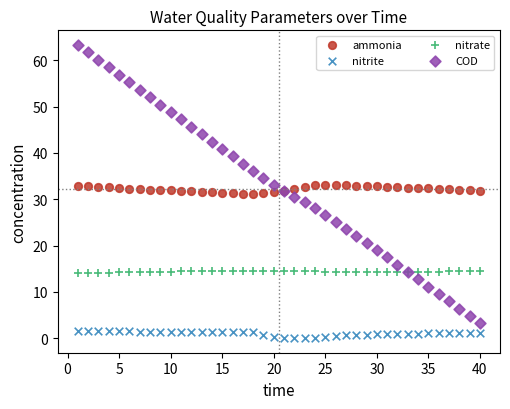

What are all the series names shown in the legend?

ammonia, nitrite, nitrate, COD